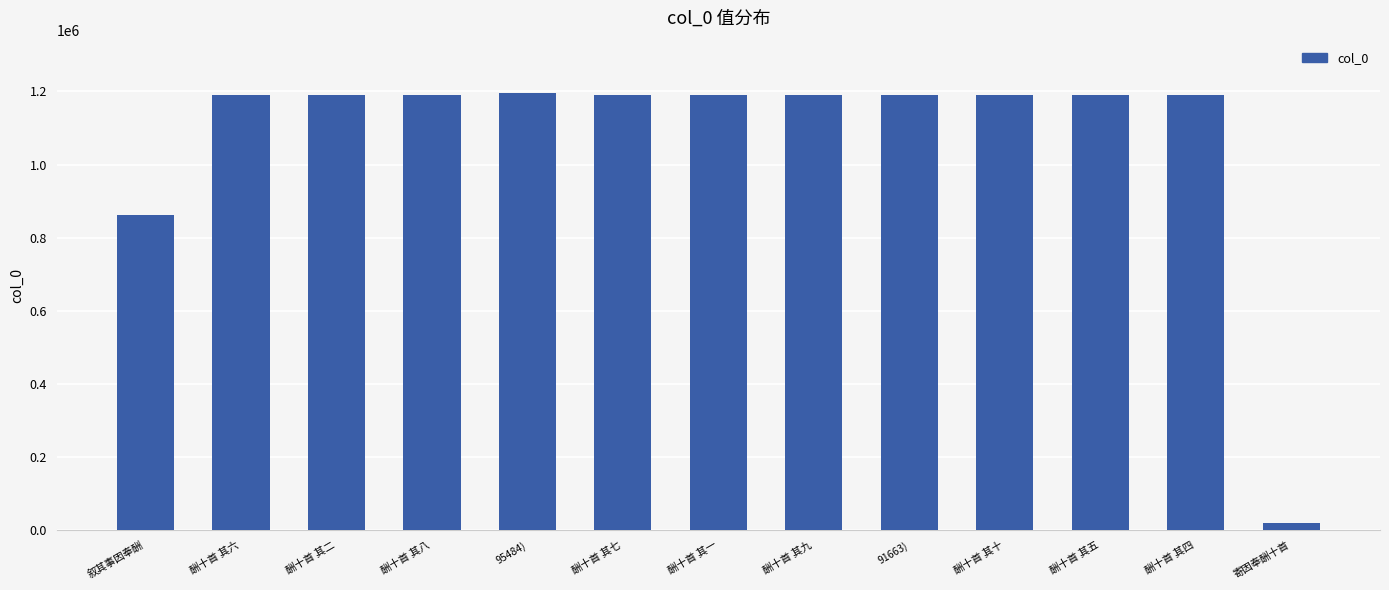

Approximately how many times larger is the value at 酬十首 其五 compared to 酬十首 其六?

1.0